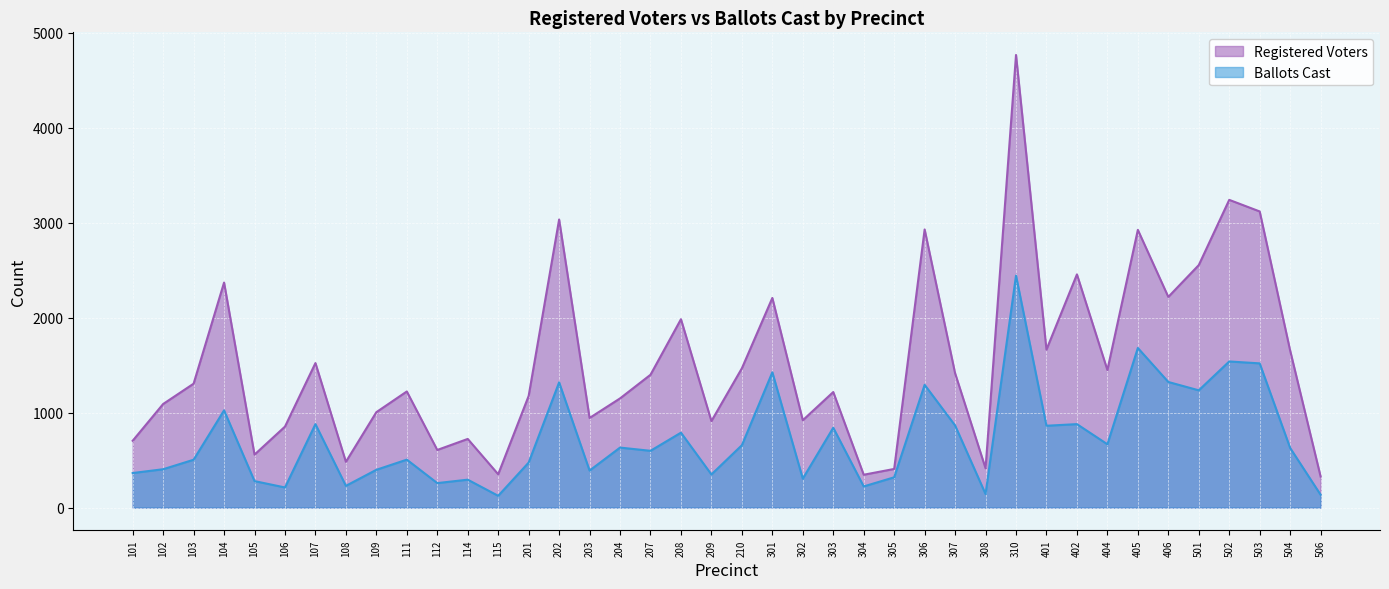

True or false: Ballots Cast and Registered Voters intersect in this chart.

False